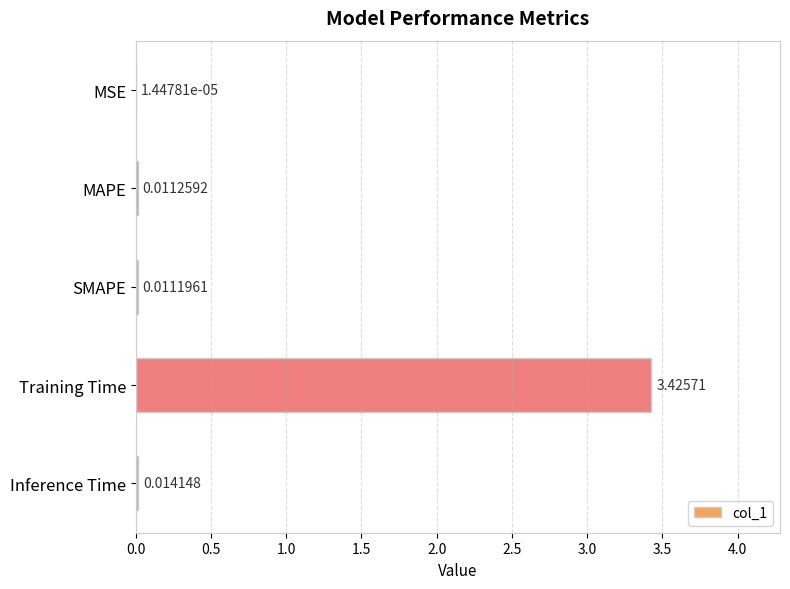

Where is the data nearest to the value 1?

Inference Time